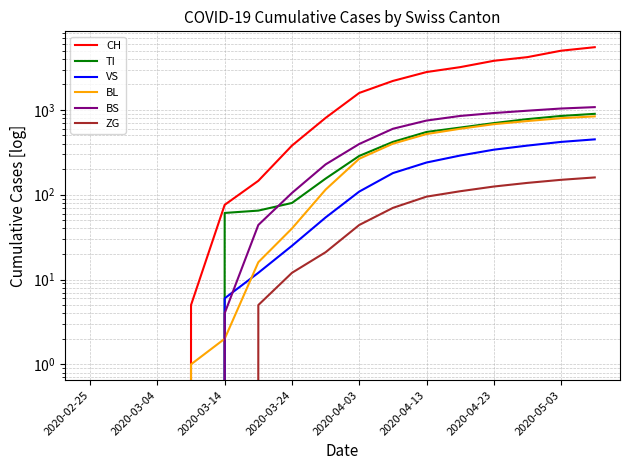

The value of VS at 2020-04-13 is 6. True or false?

False